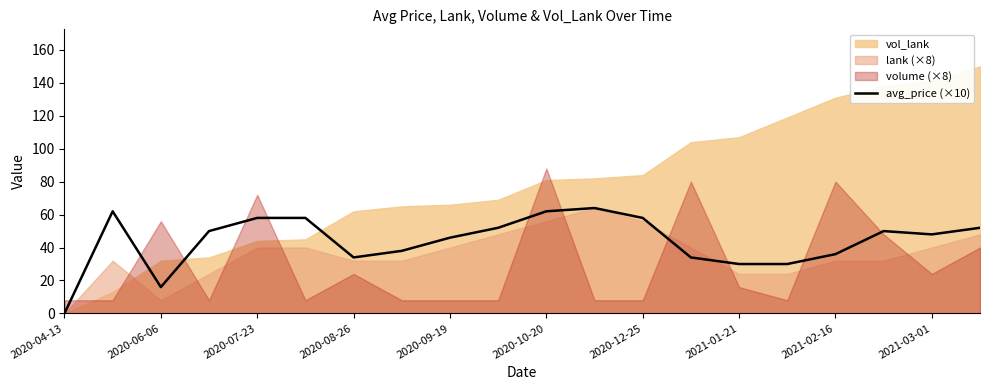

Which category has the lowest value in the avg_price (×10) series?

2020-04-13